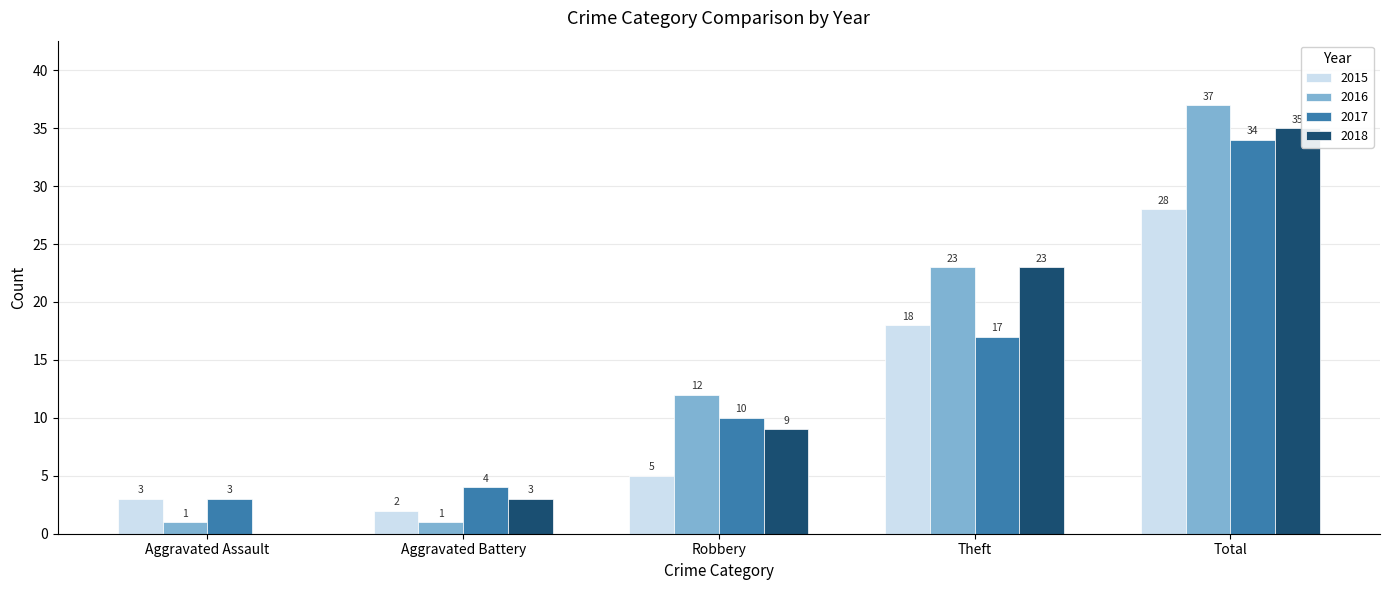

What is the highest value of the 2015 series?

28